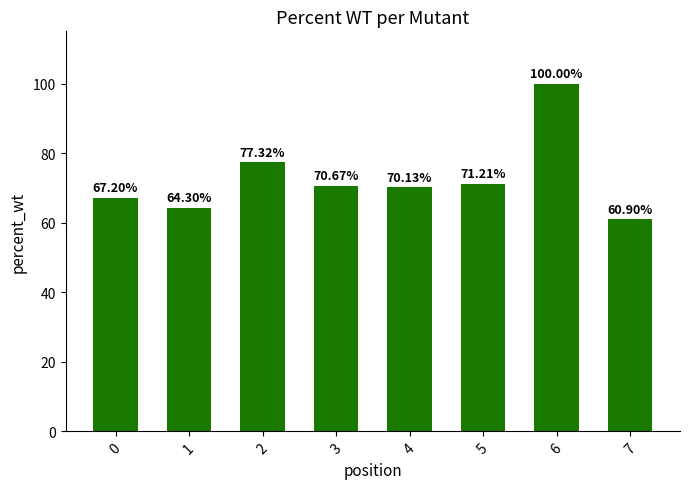

What is the difference between the values at 0 and 6?

32.8